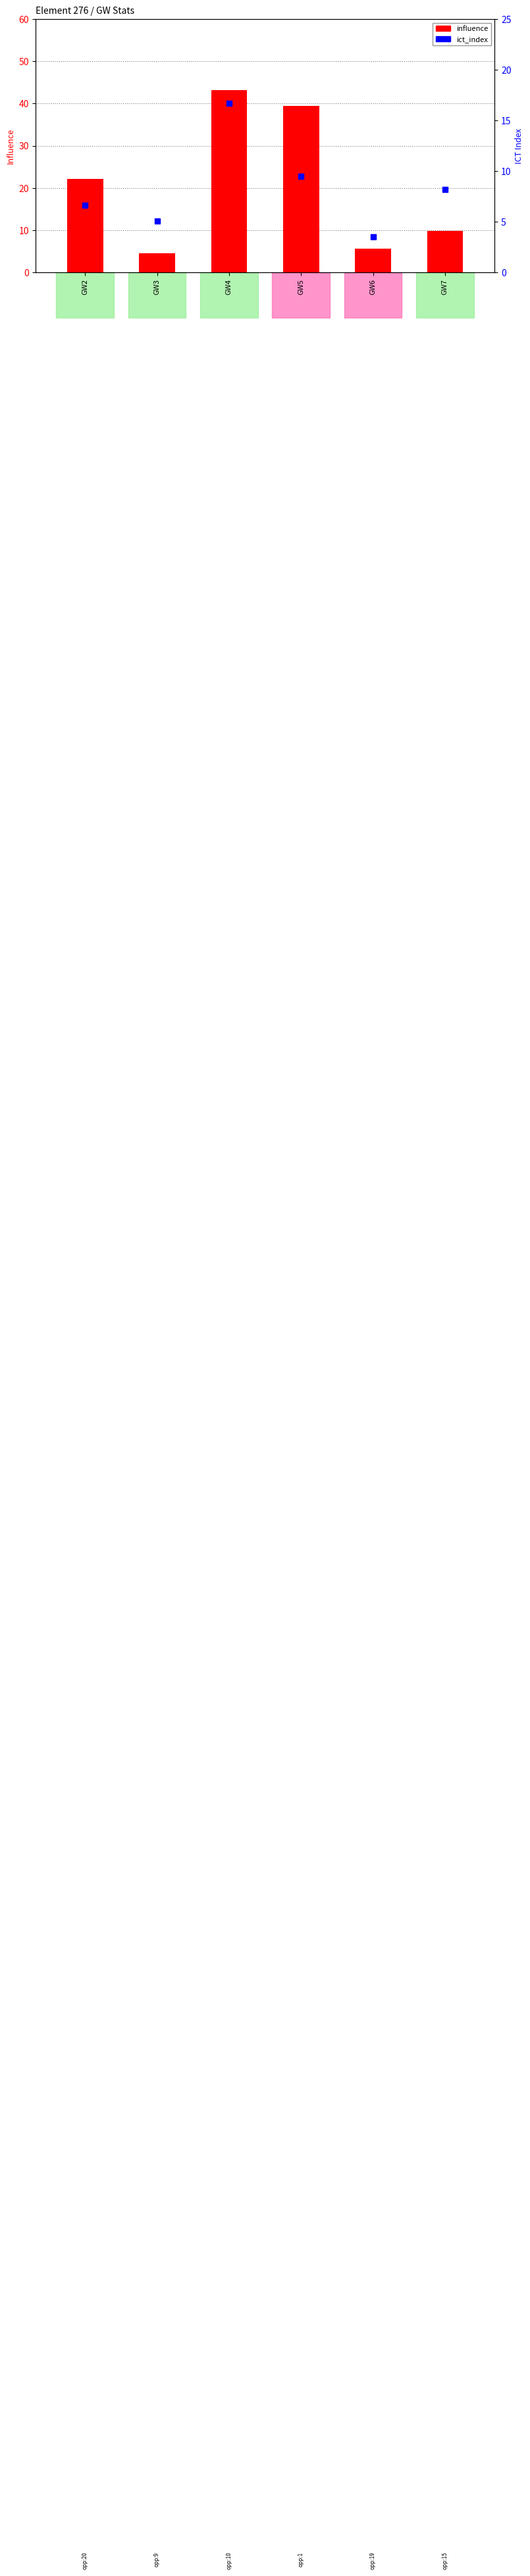

At how many categories does at least one series exceed 32?

2